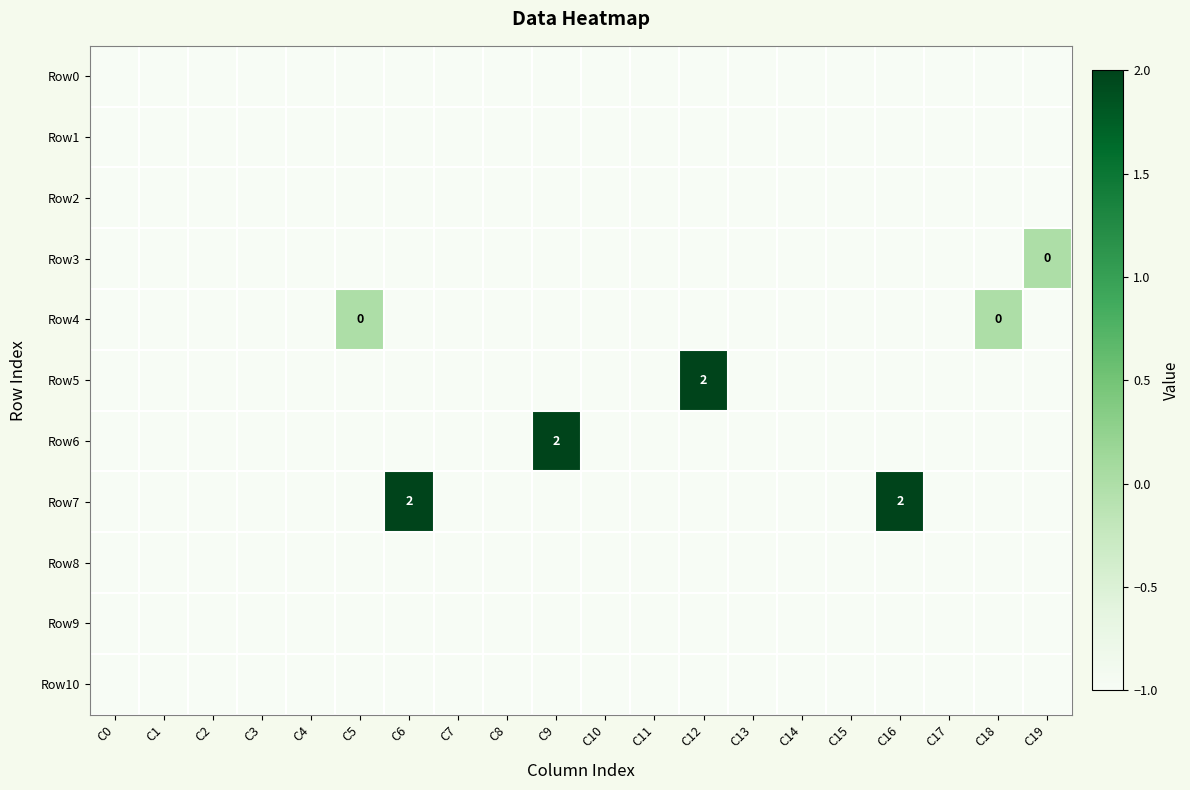

The value of Row1 at C18 is 0. True or false?

False